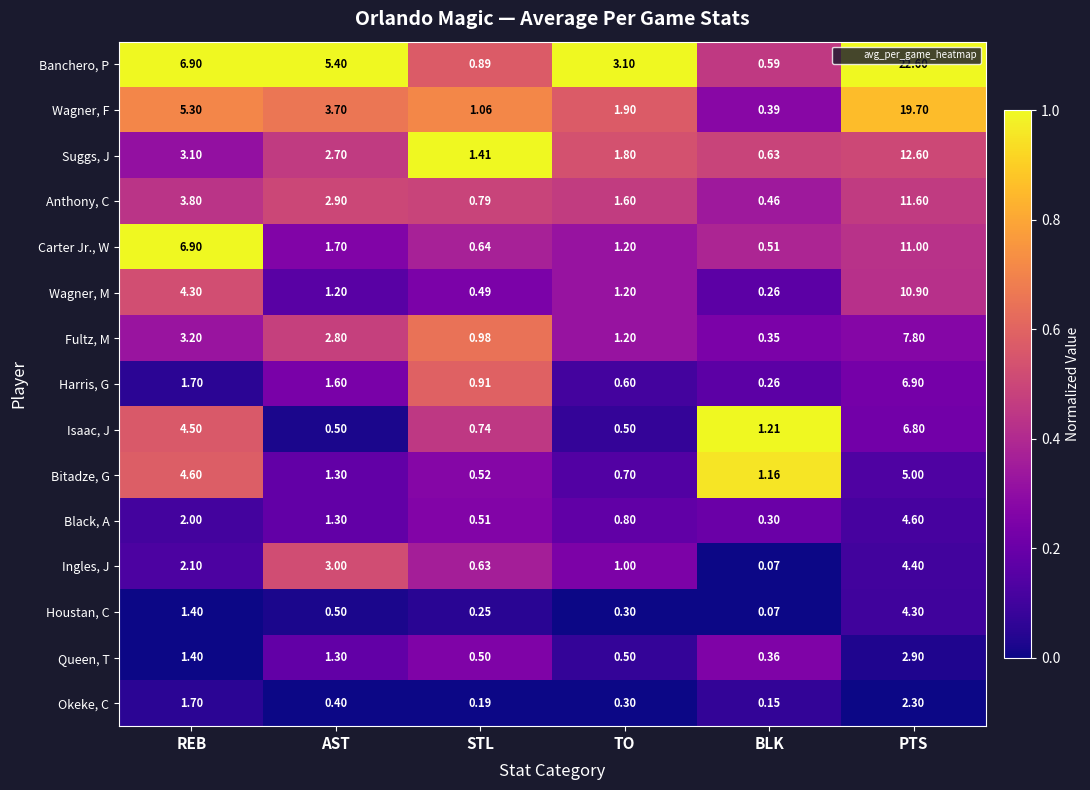

At which category is the sum across all series the highest?

PTS